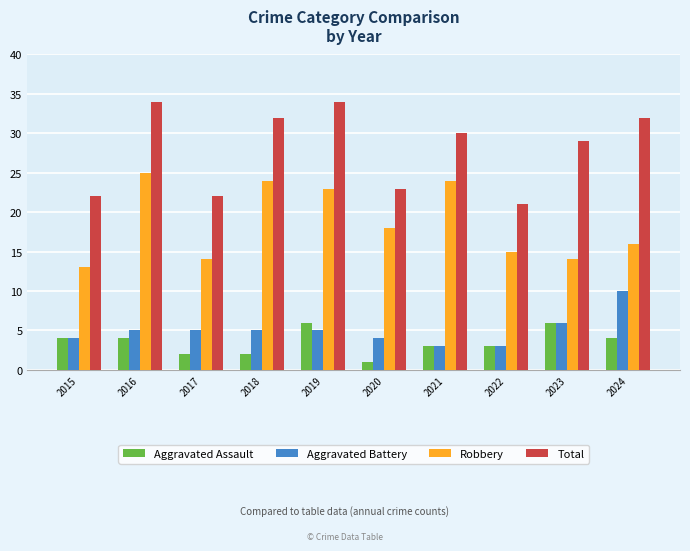

Reading left to right, list all the values displayed in this chart.

Aggravated Assault: 4	4	2	2	6	1	3	3	6	4
Aggravated Battery: 4	5	5	5	5	4	3	3	6	10
Robbery: 13	25	14	24	23	18	24	15	14	16
Total: 22	34	22	32	34	23	30	21	29	32